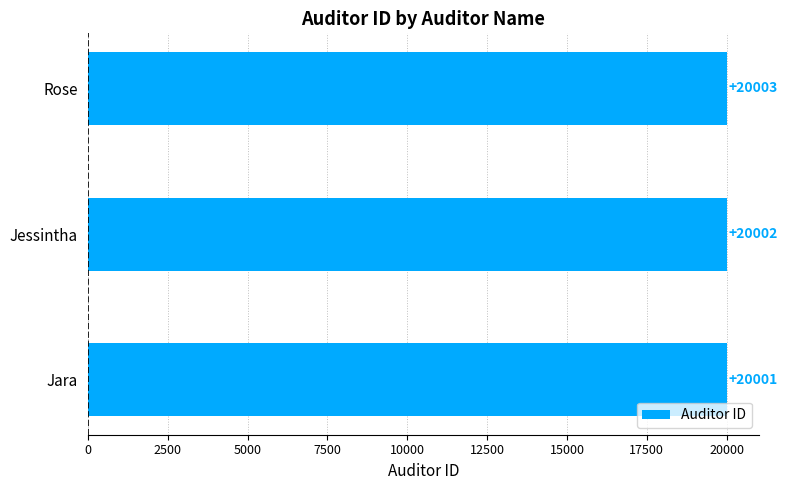

Count the number of categories in the chart.

3